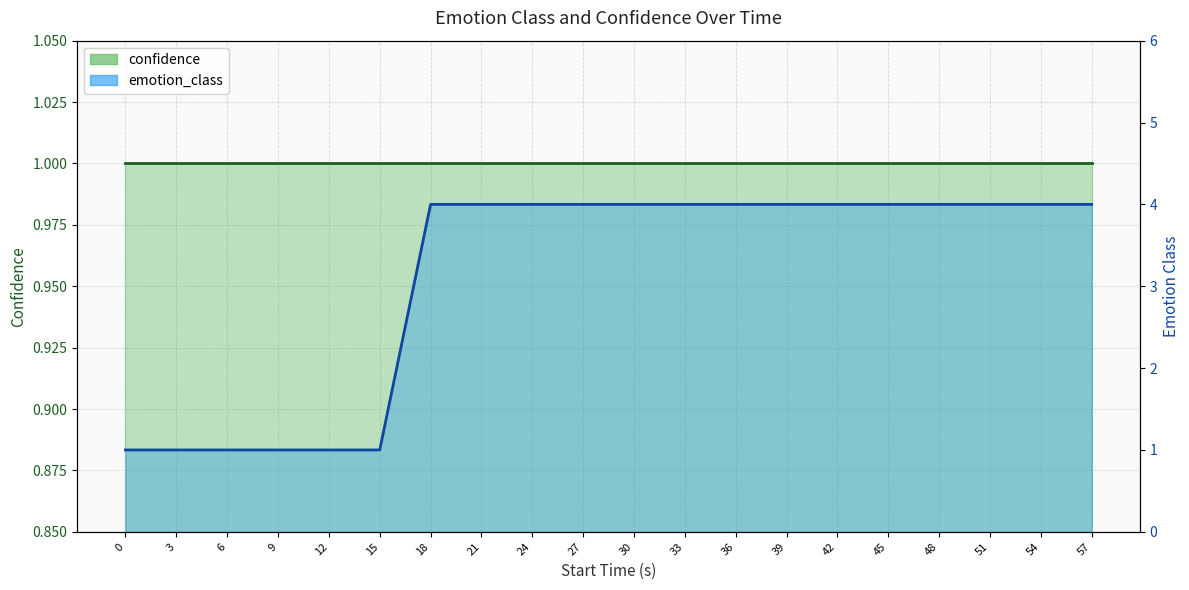

What is the smallest value displayed?

1